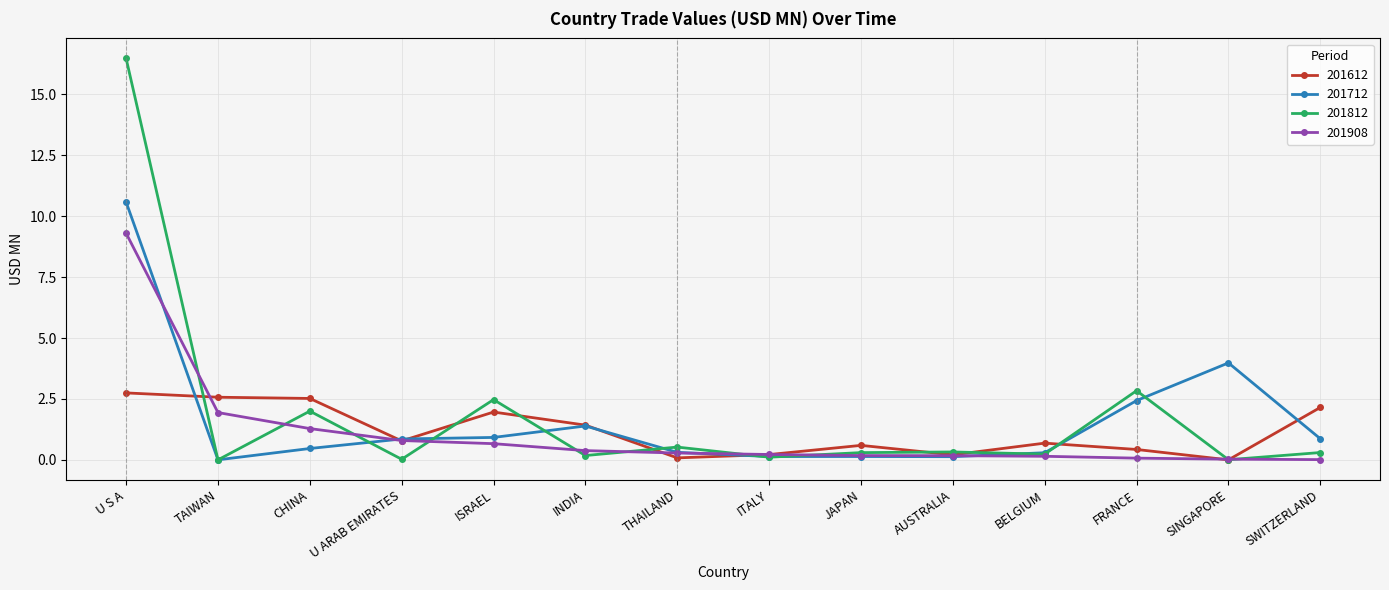

In 201712, how many points are lower than both neighbors (excluding endpoints)?

3